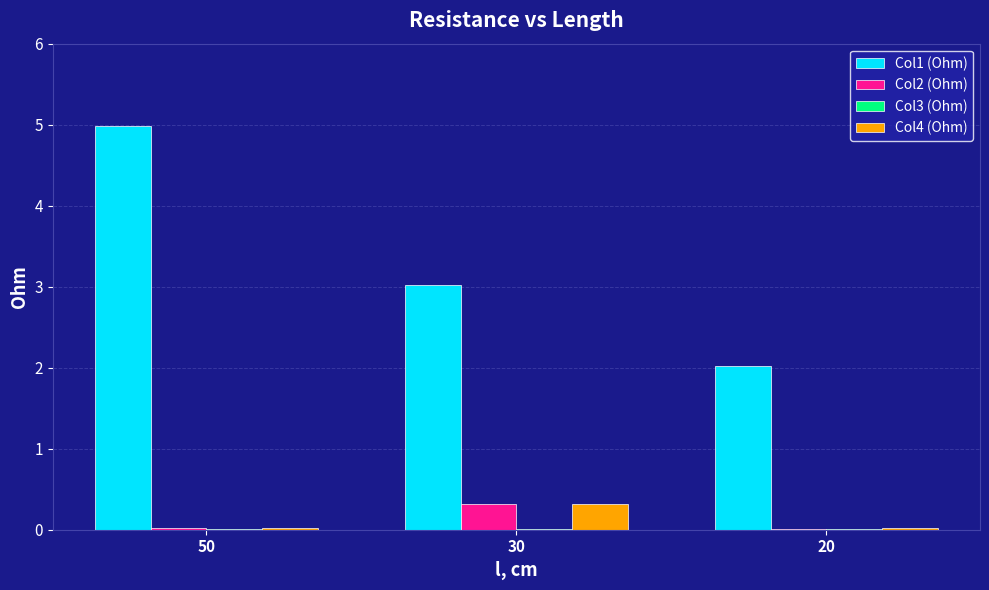

What is the average value of the Col1 (Ohm) series?

3.3